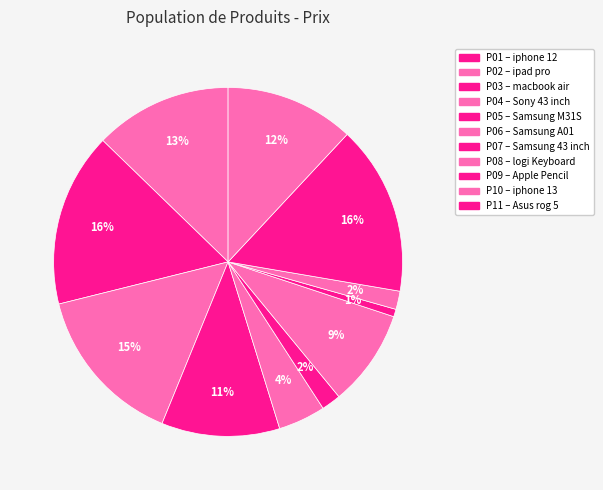

Count the number of slices in the pie.

11